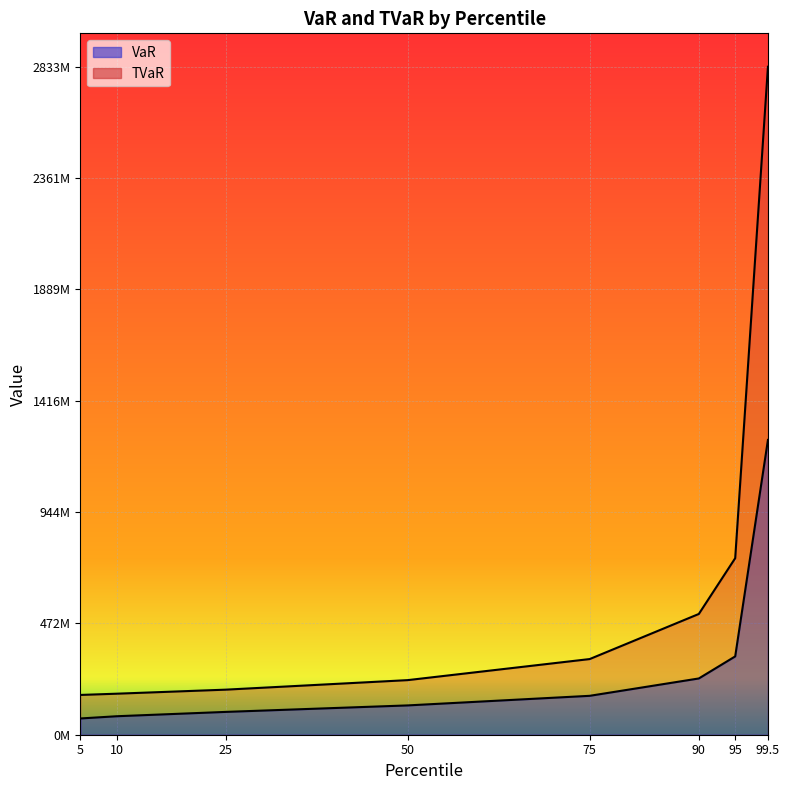

Which has a higher value, 90 or 75?

90